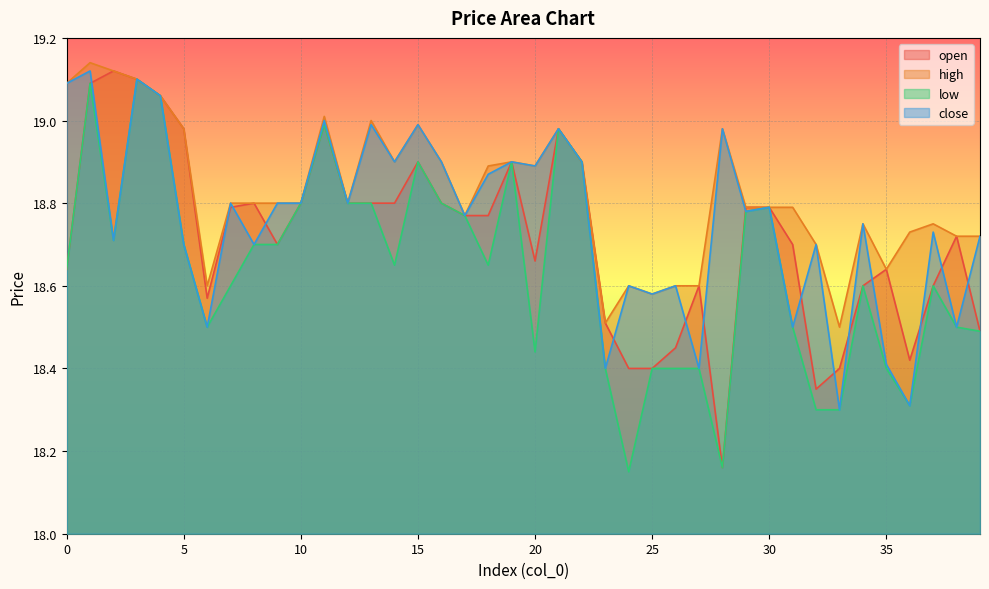

After their last crossing, which series has the higher values: open or close?

close